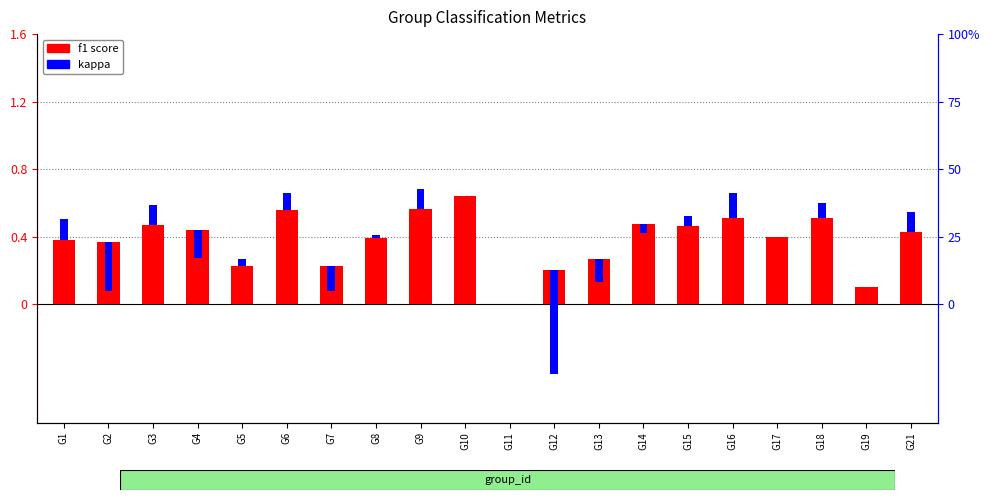

Rank the series by their maximum value, from highest to lowest.

f1 score, kappa